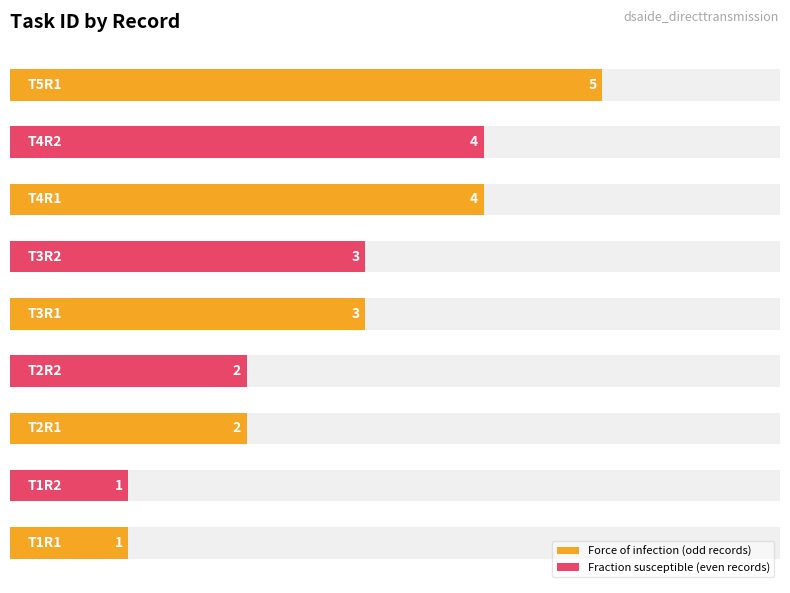

What is the label of the 1st bar from the right?

T5R1